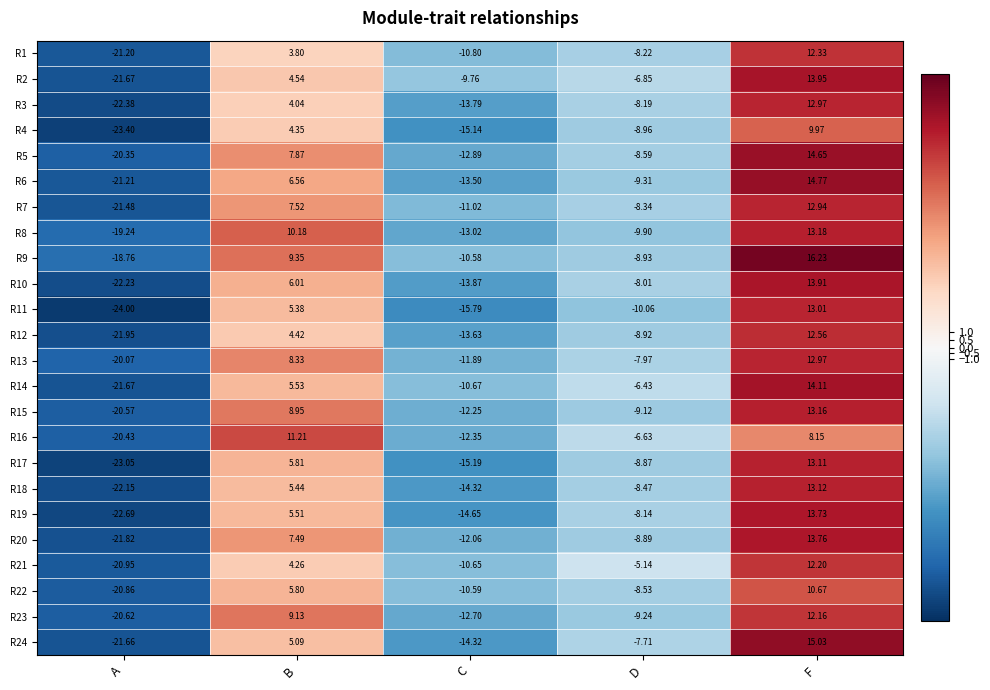

At which category is the sum across all series the highest?

F